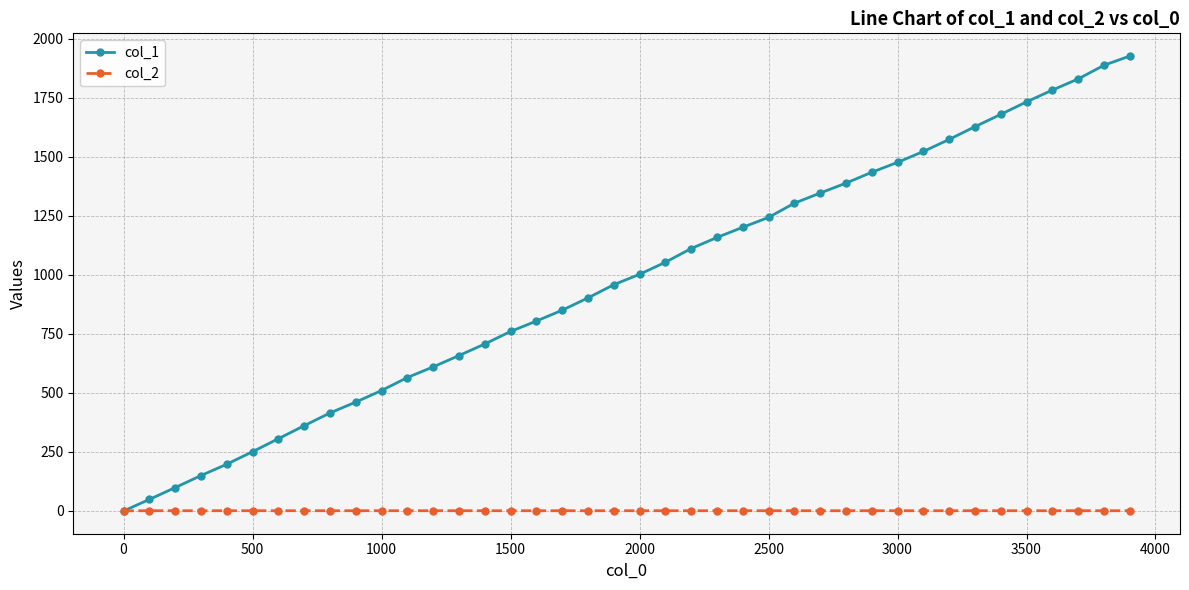

What is the sum of all col_1 values?

38886.0